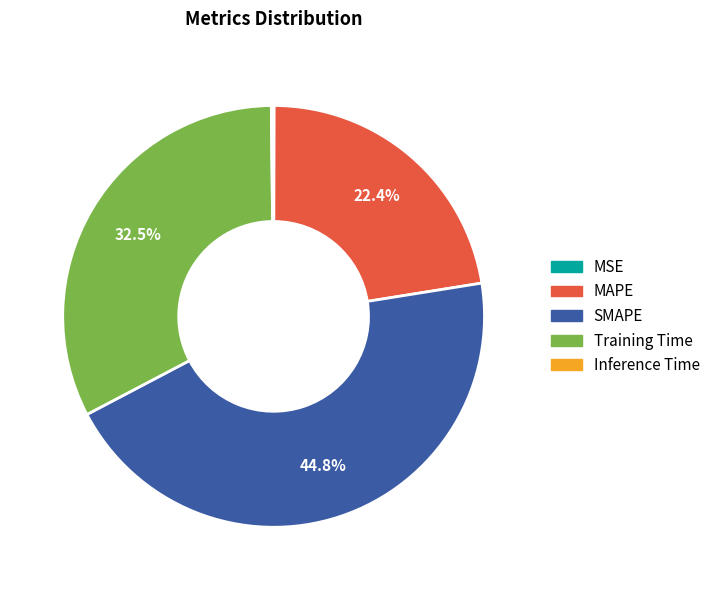

Does any single category account for the majority?

No